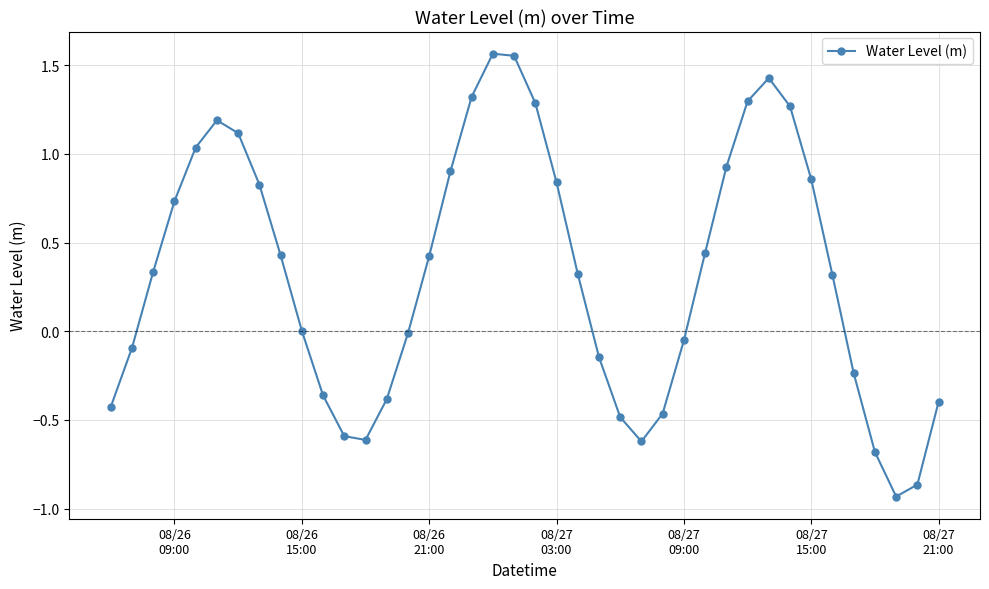

What is the difference between the maximum and minimum values?

2.5